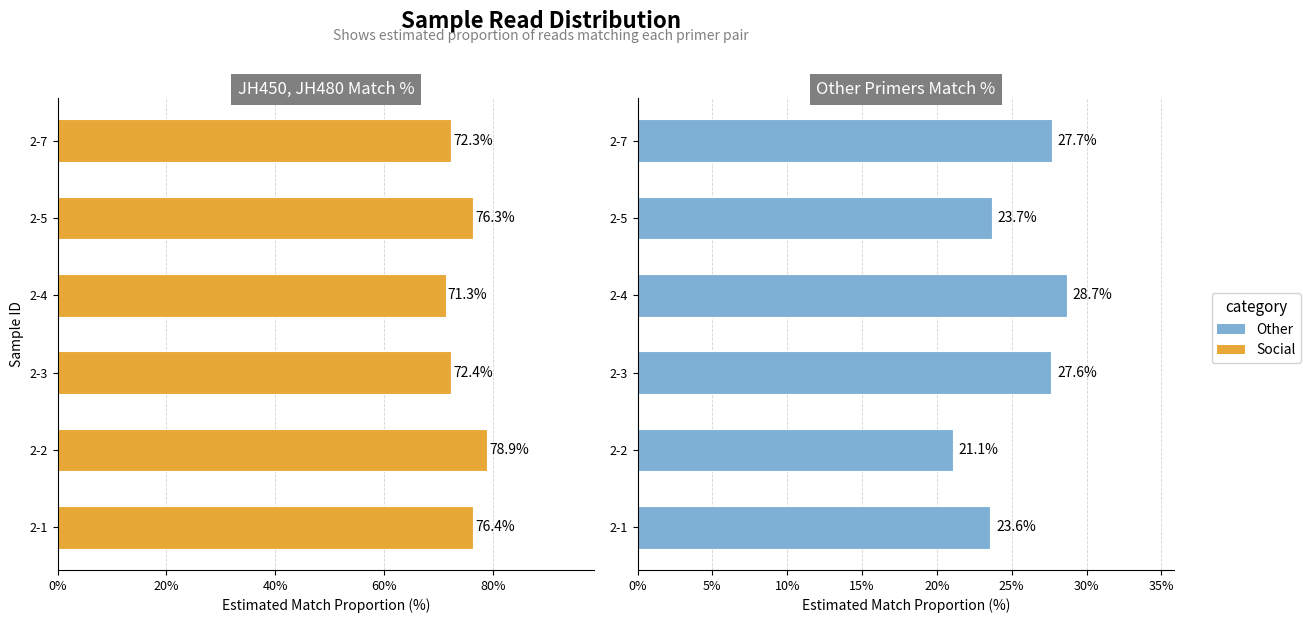

How many bars are there in each group?

2